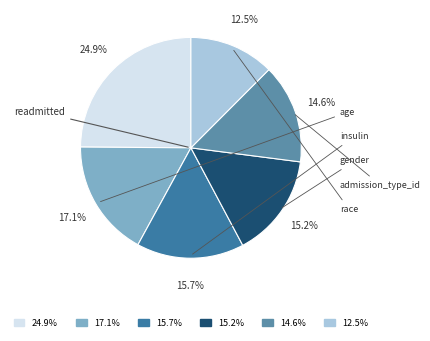

How many segments does this pie chart have?

6